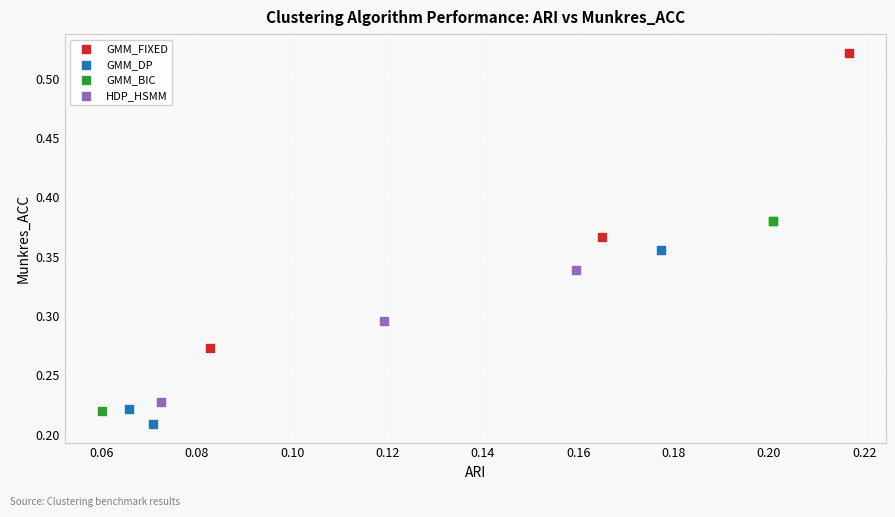

Which series contains the highest Y value?

GMM_FIXED